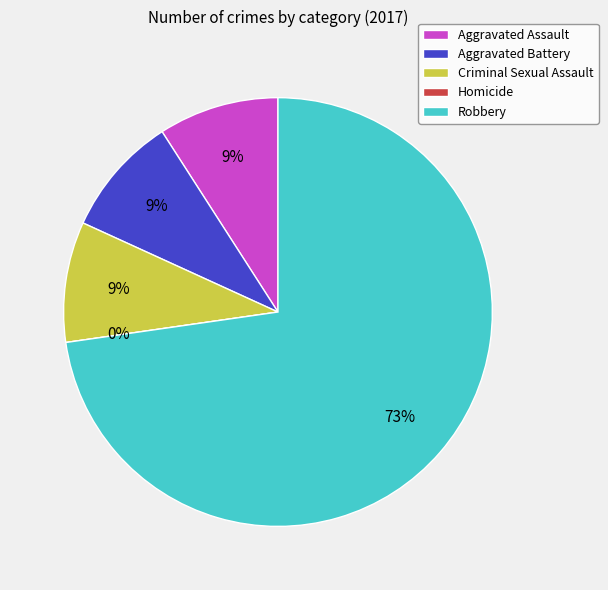

To the nearest percent, what percentage of the pie is Aggravated Assault?

9%